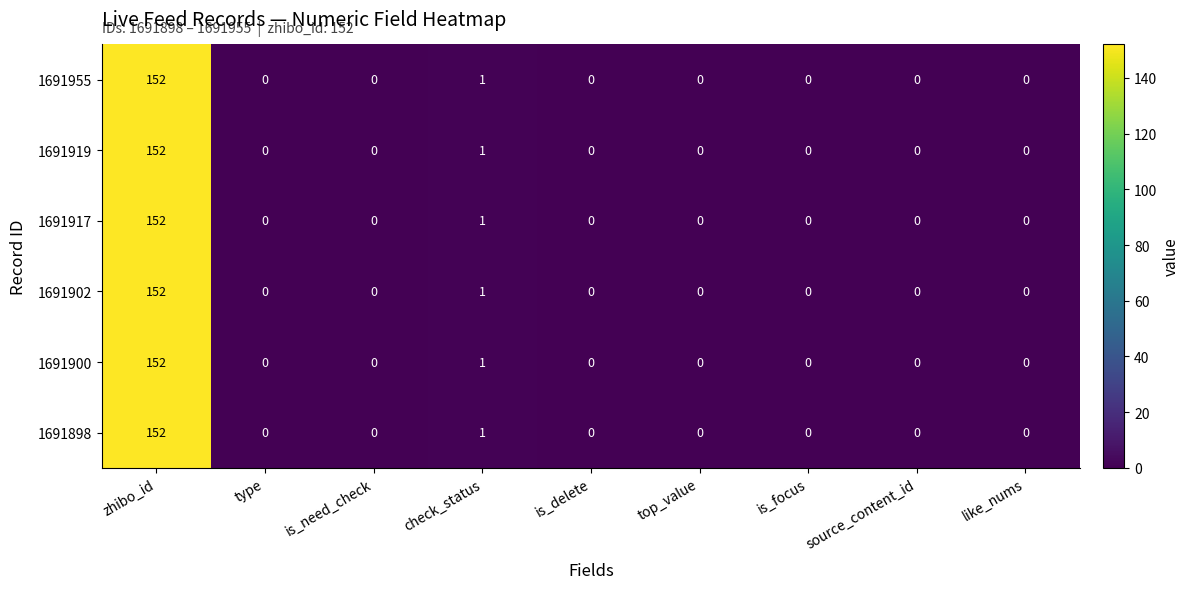

What is the average value of the 1691902 series?

17